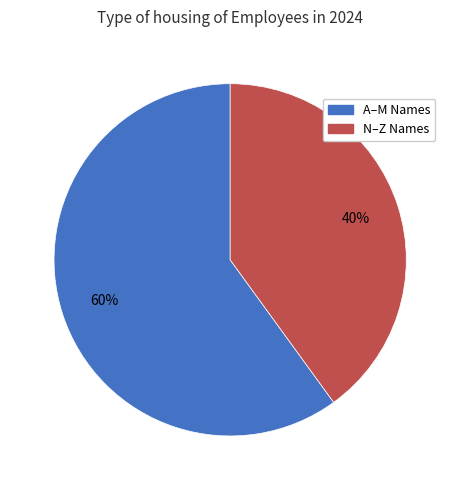

To the nearest percent, what is the difference between the largest and smallest slice percentages?

20%